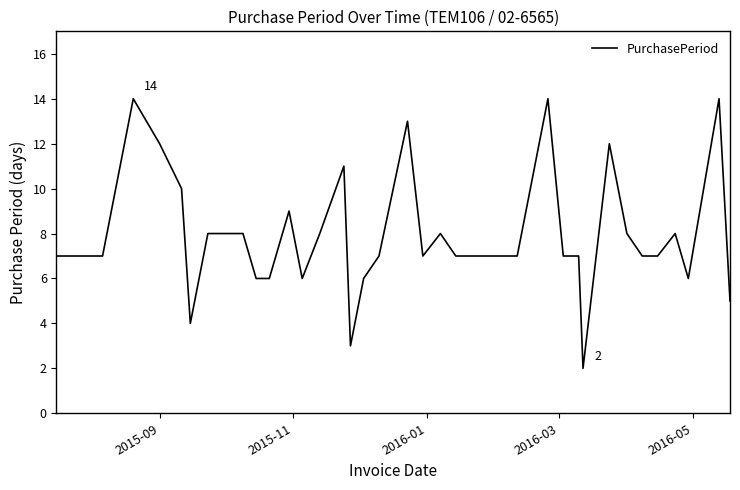

What is the maximum value shown in the chart?

14